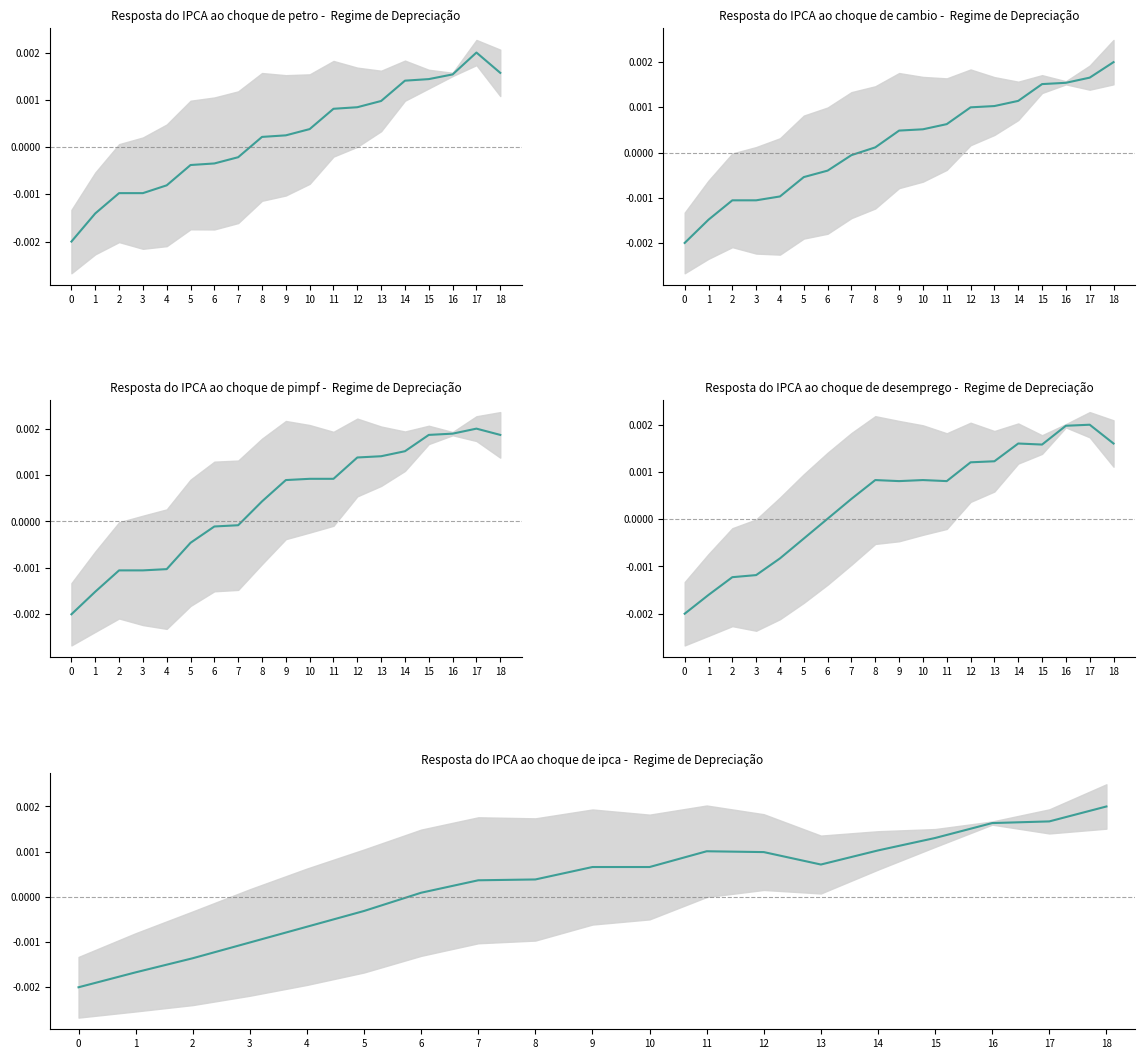

At which category is the sum across all series the highest?

17